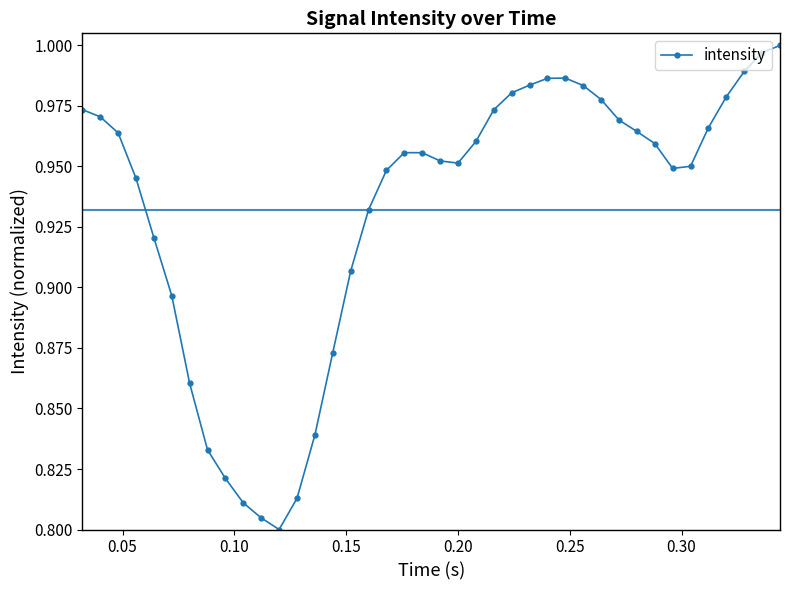

How many points are higher than both their immediate neighbors (excluding endpoints)?

2